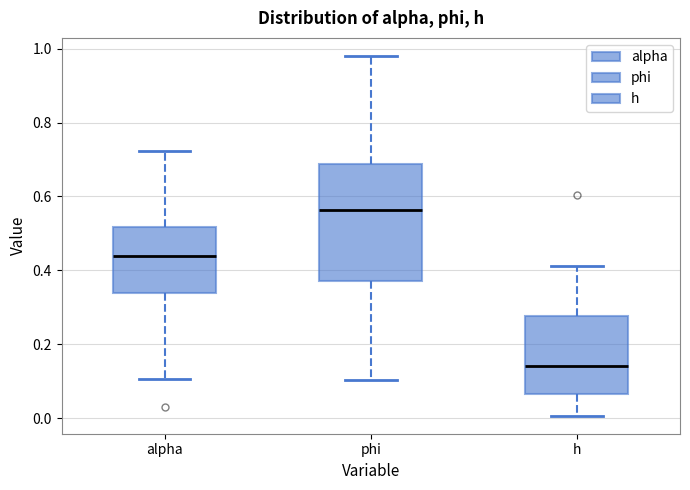

Where does the upper whisker of the box for phi end on the y-axis? The values are not printed on the chart, so give them approximately, as read against the axis.

0.98